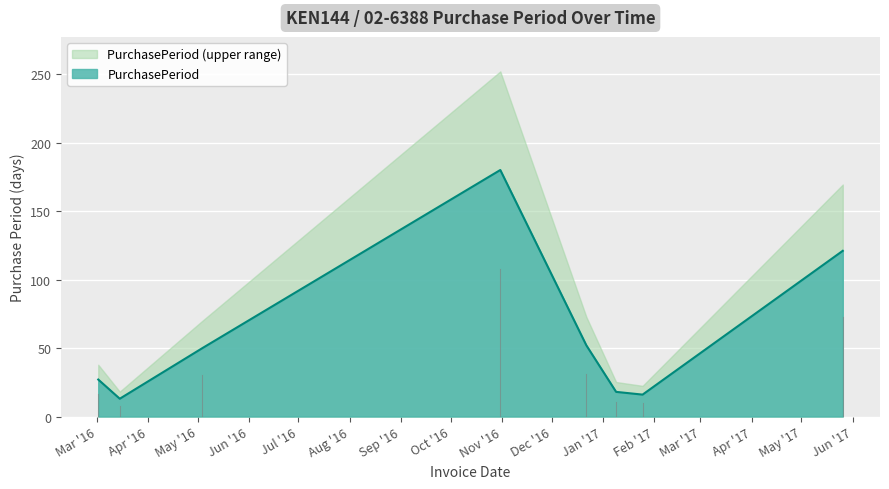

Between 2016-03-02 and 2016-10-31, which is larger?

2016-10-31